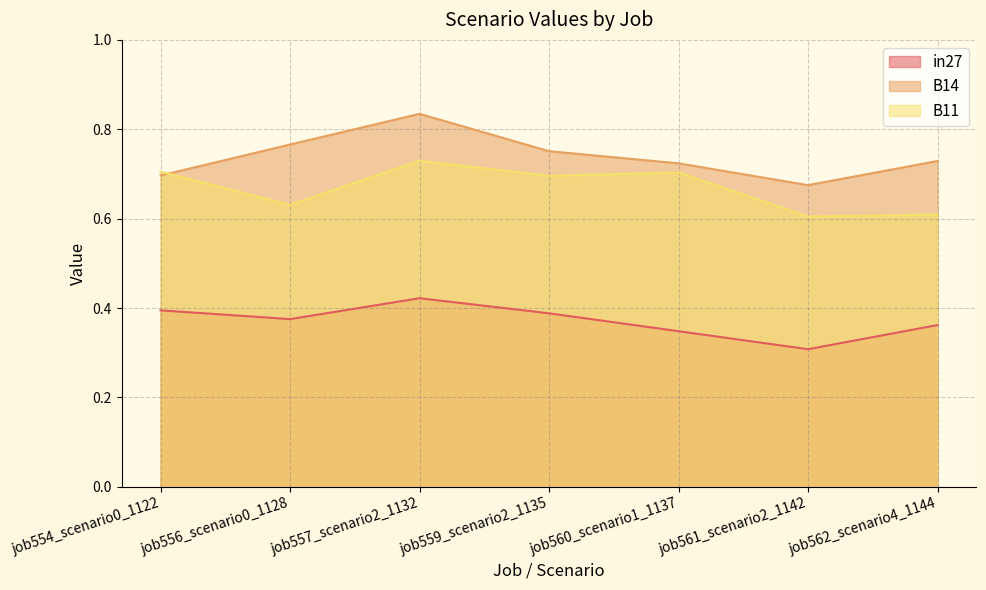

True or false: in27 and B11 cross at least once.

False